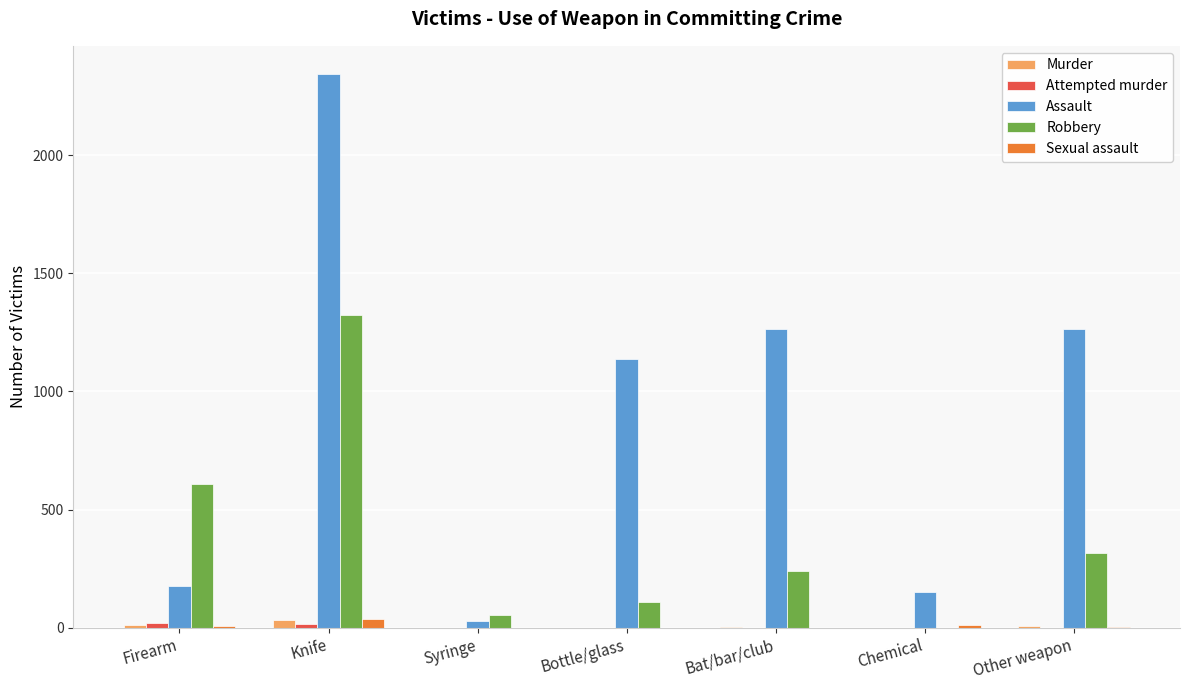

The Murder series shows 0 at Chemical. True or false?

True